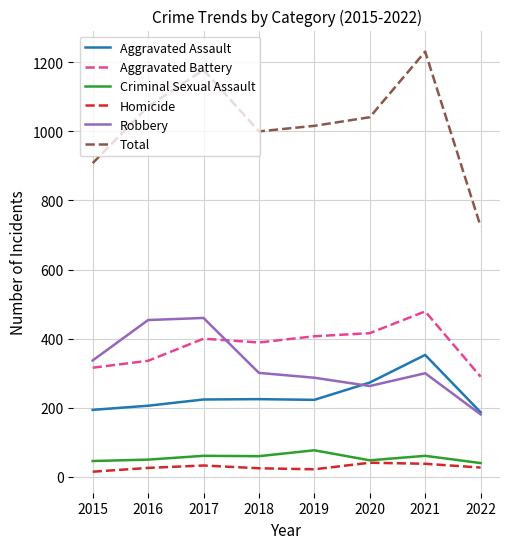

The value of Total at 2021 is 1231. True or false?

True